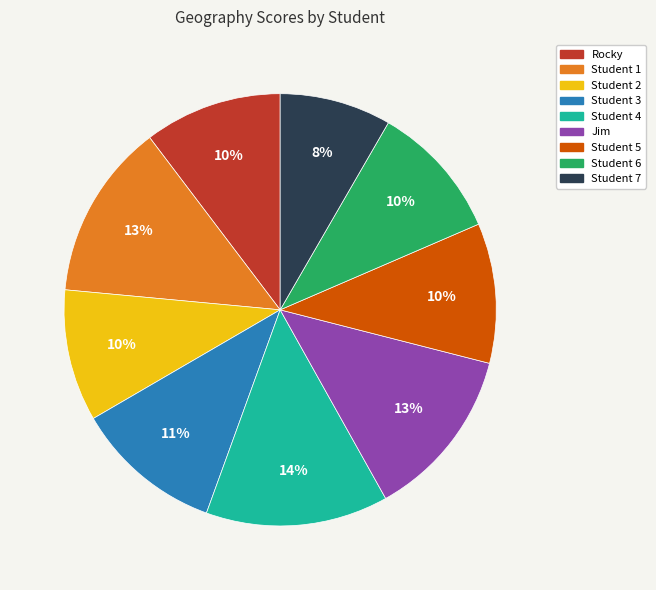

Is it true that Student 4 is 14% of the pie?

True